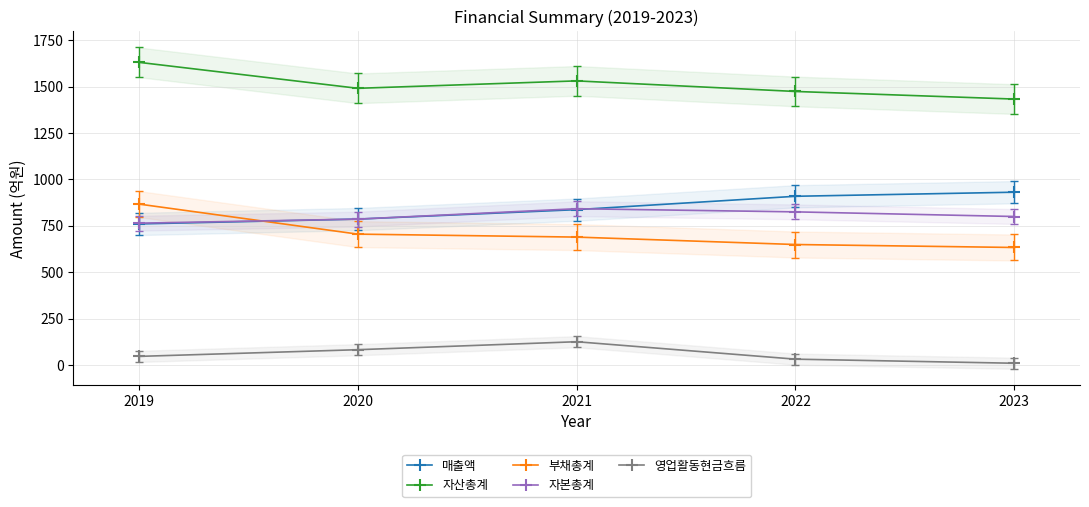

The value of 부채총계 at 2020 is 206. True or false?

False